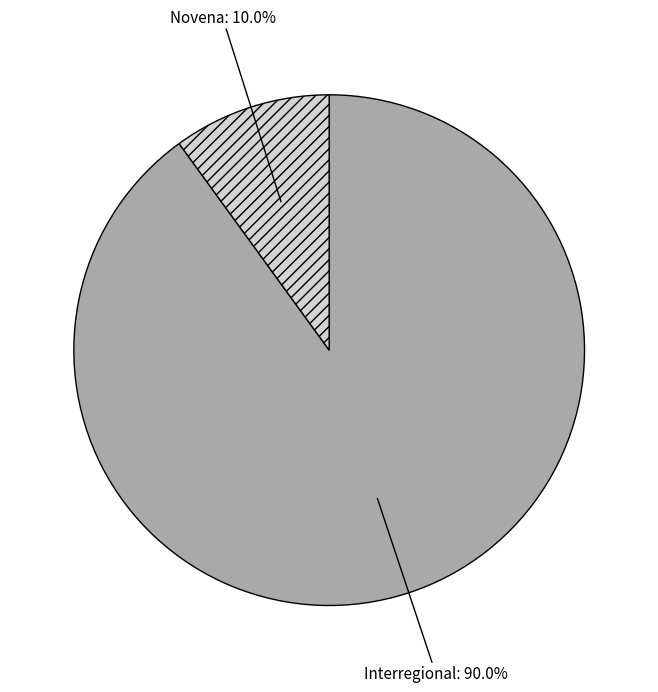

Count the number of slices in the pie.

2